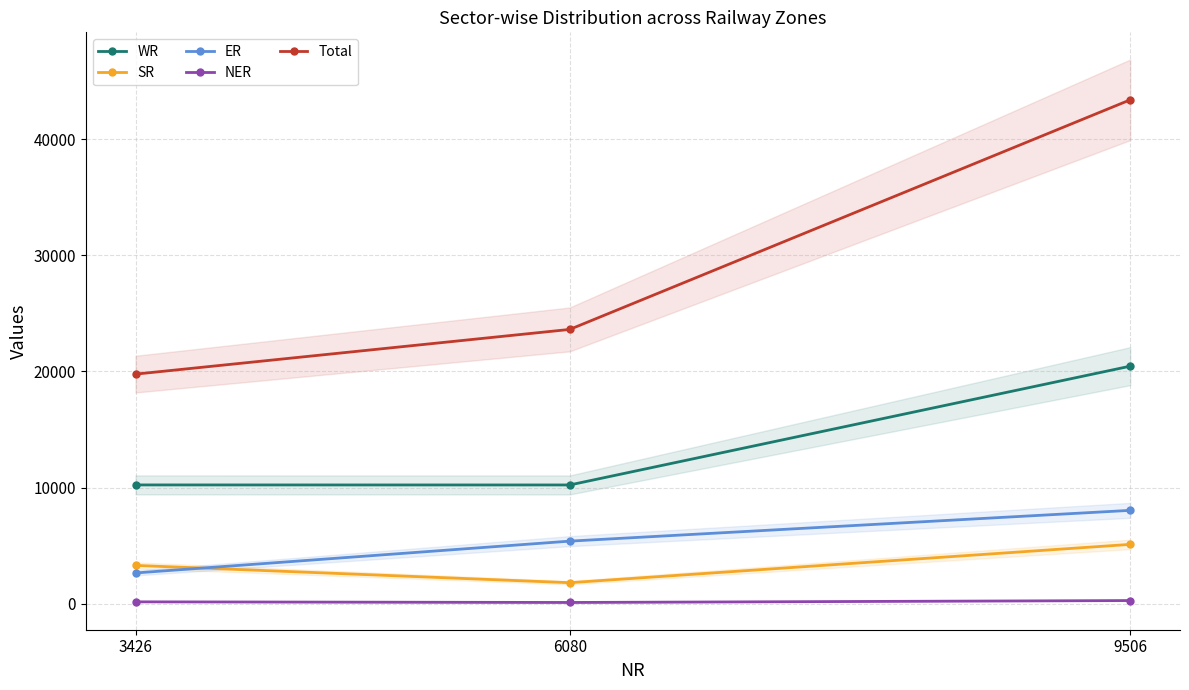

Where is NER nearest to the value 192?

3426